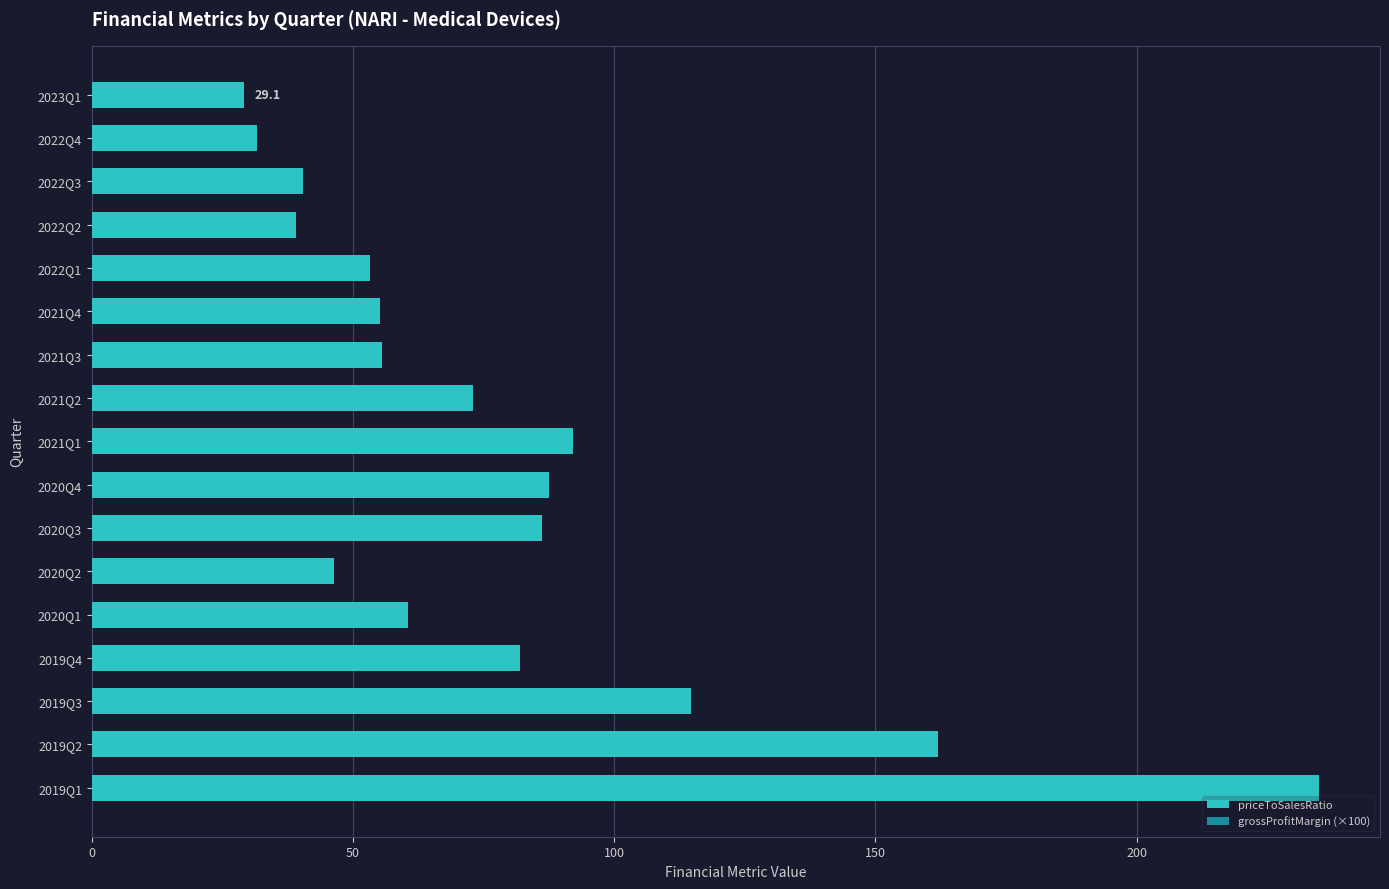

Between 2020Q3 and 2022Q1, which is larger?

2020Q3